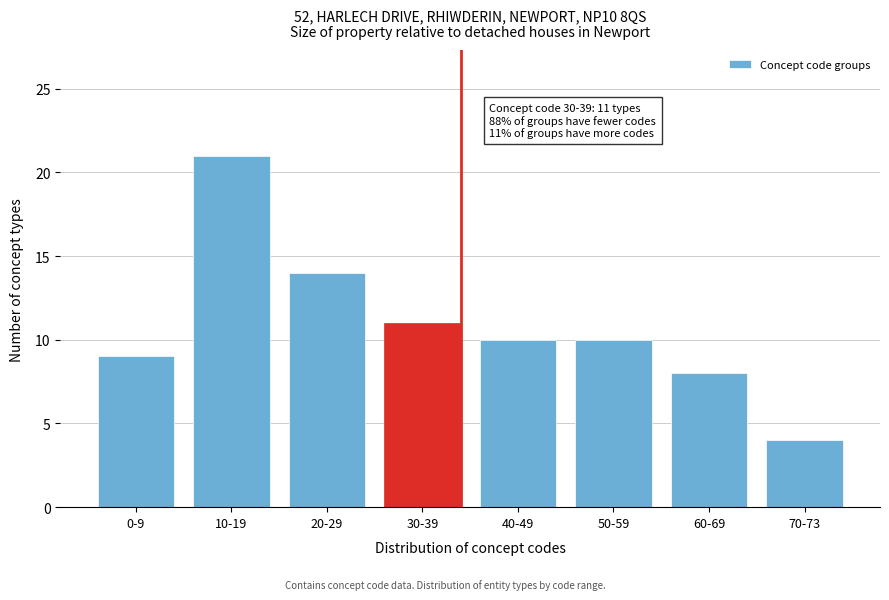

Reading left to right, list all the values displayed in this chart.

0-9=9	10-19=21	20-29=14	30-39=11	40-49=10	50-59=10	60-69=8	70-73=4